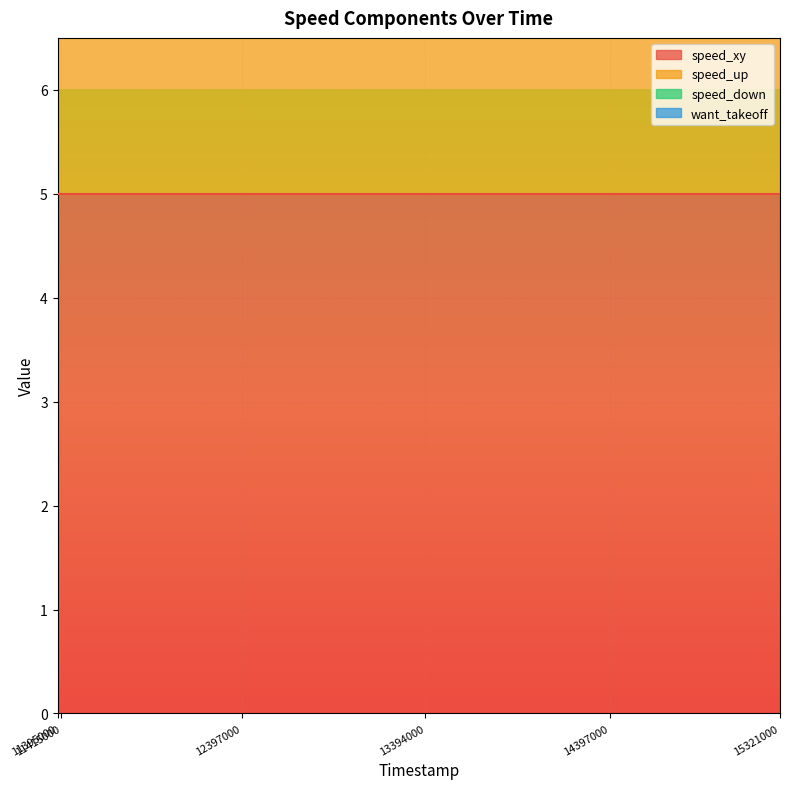

List the labels in order of speed_down value, largest first.

11395000, 11415000, 12397000, 13394000, 14397000, 15321000